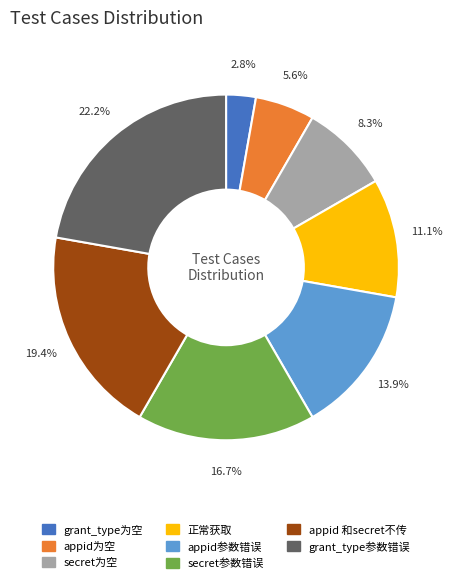

What is the ratio of the value at 正常获取 to the value at grant_type为空?

4.0